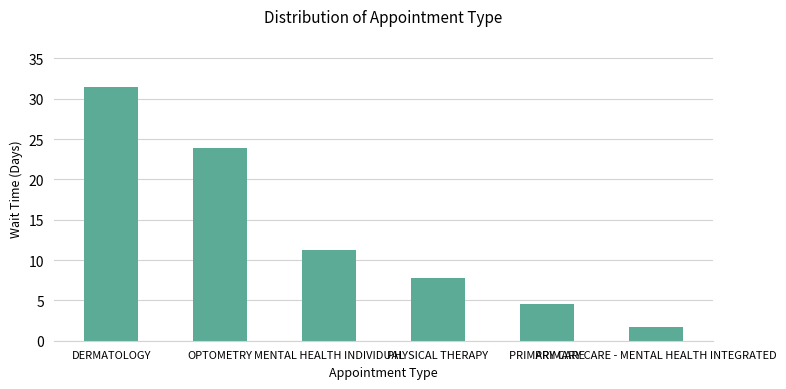

Rank the categories by value from lowest to highest.

PRIMARY CARE - MENTAL HEALTH INTEGRATED, PRIMARY CARE, PHYSICAL THERAPY, MENTAL HEALTH INDIVIDUAL, OPTOMETRY, DERMATOLOGY